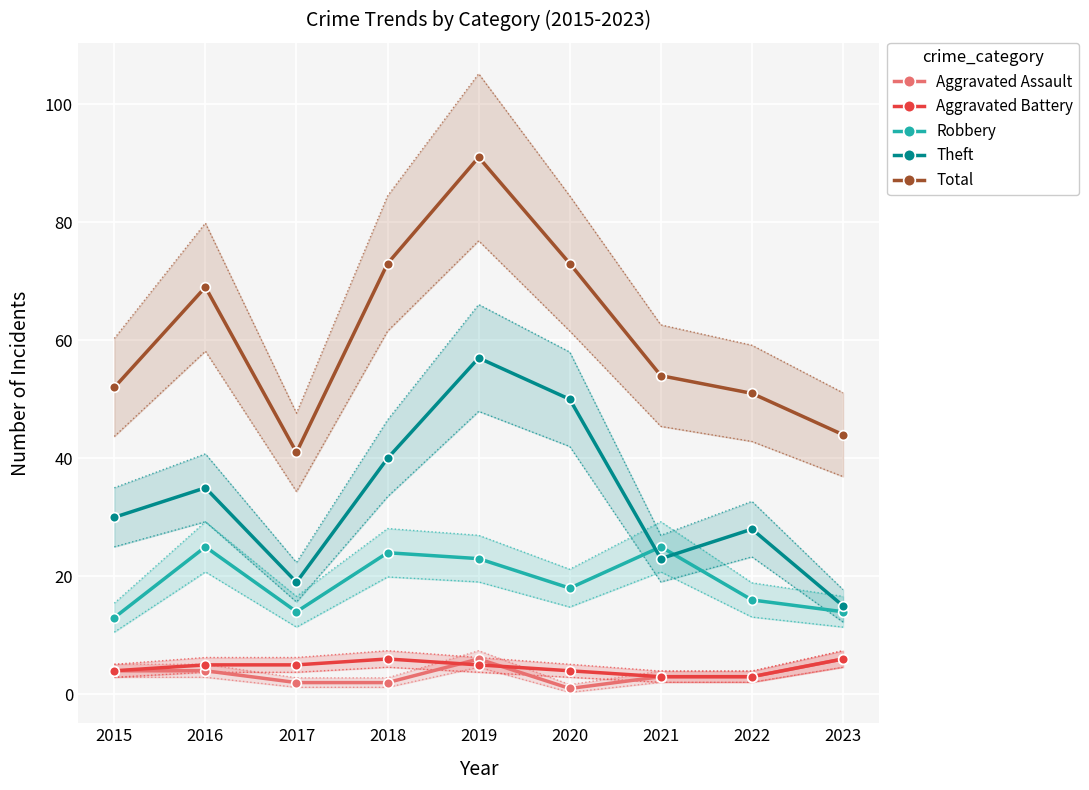

At which category does Theft reach its first local peak?

2016